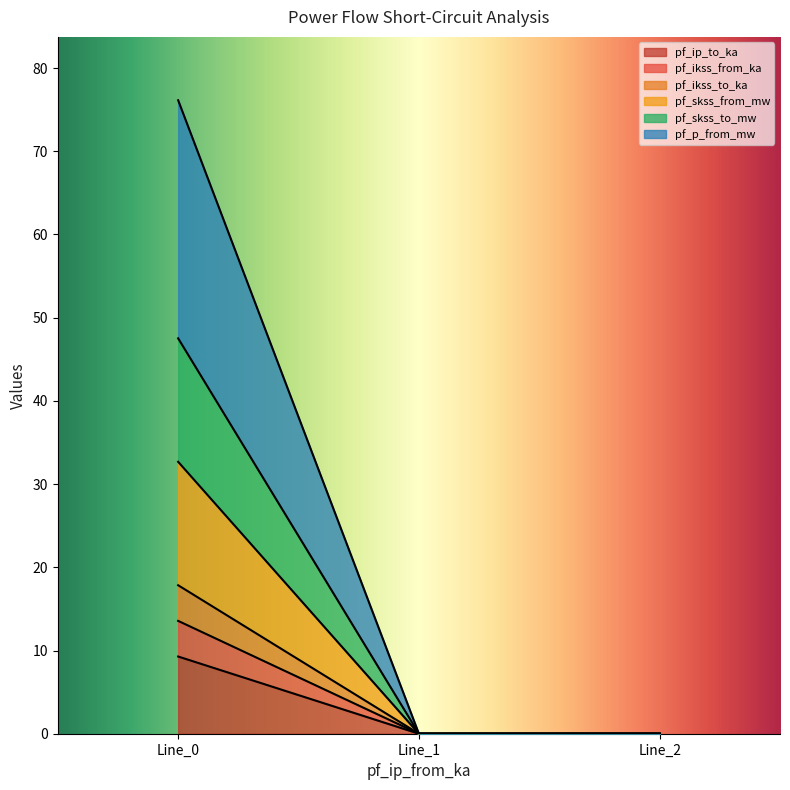

At how many categories does at least one series exceed 2?

1